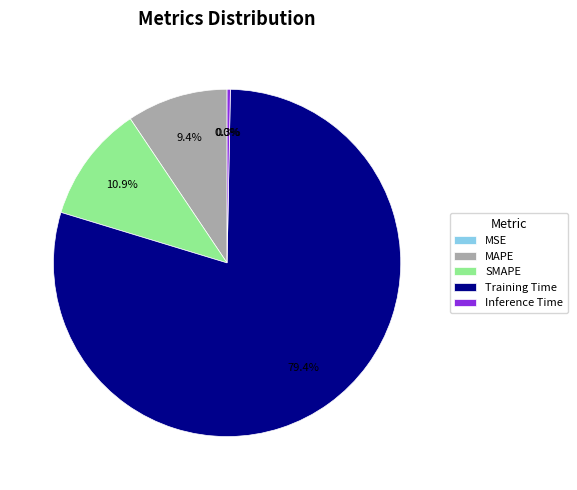

Which category has the biggest portion of the pie?

Training Time